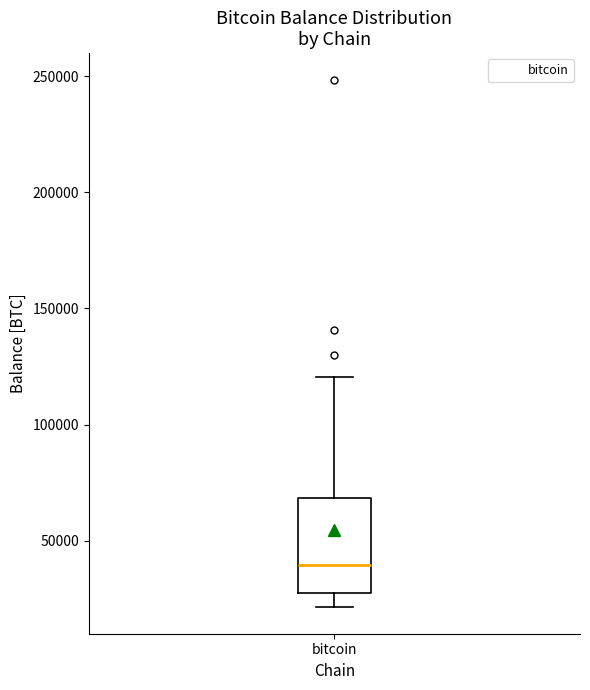

Where does the lower whisker of the box for bitcoin end on the y-axis? The values are not printed on the chart, so give them approximately, as read against the axis.

20000